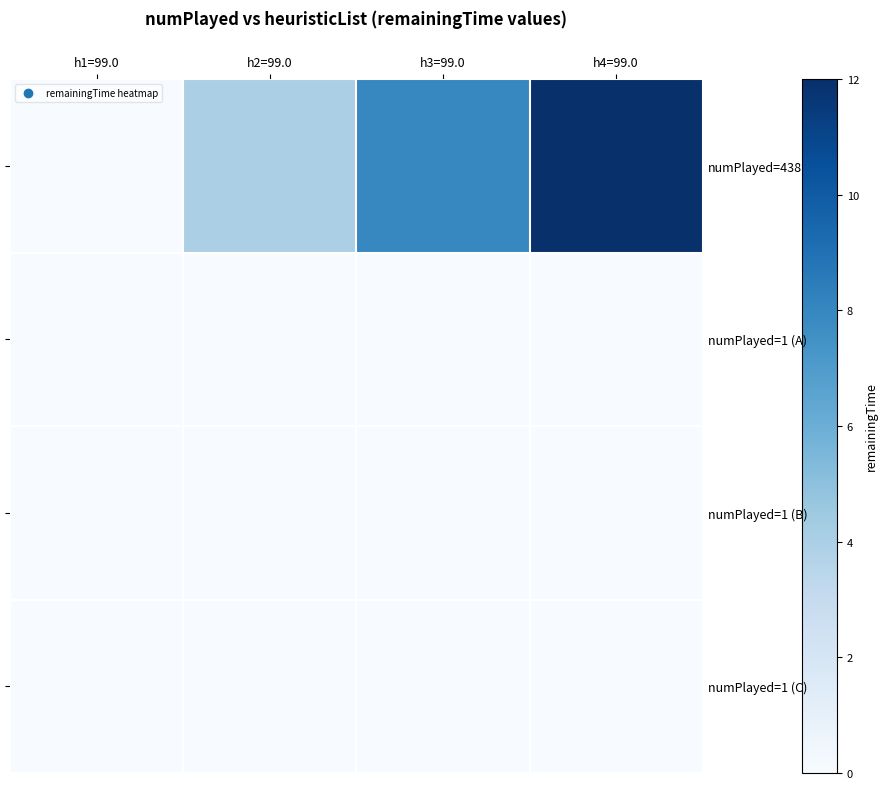

Count the number of data series in this chart.

4